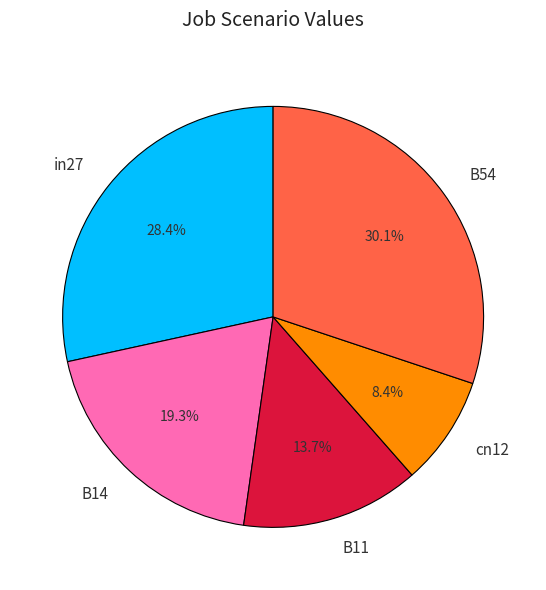

What is the largest slice in the pie chart?

B54